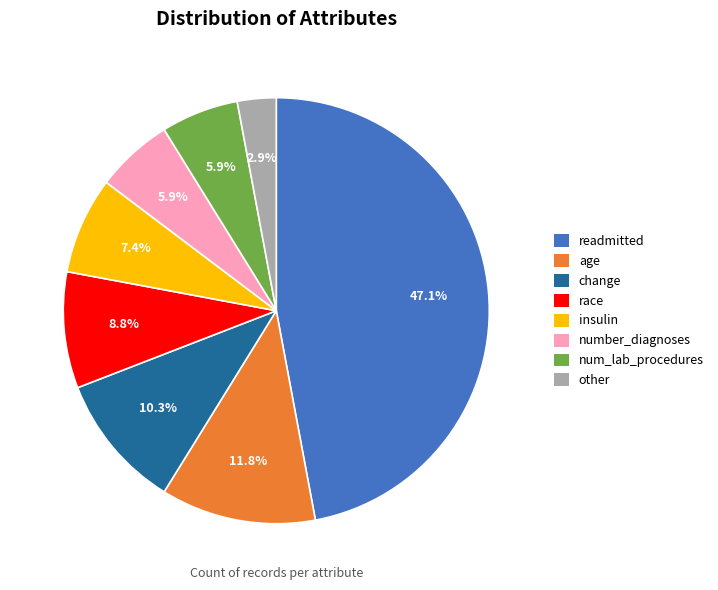

To the nearest percent, what portion does race represent?

9%